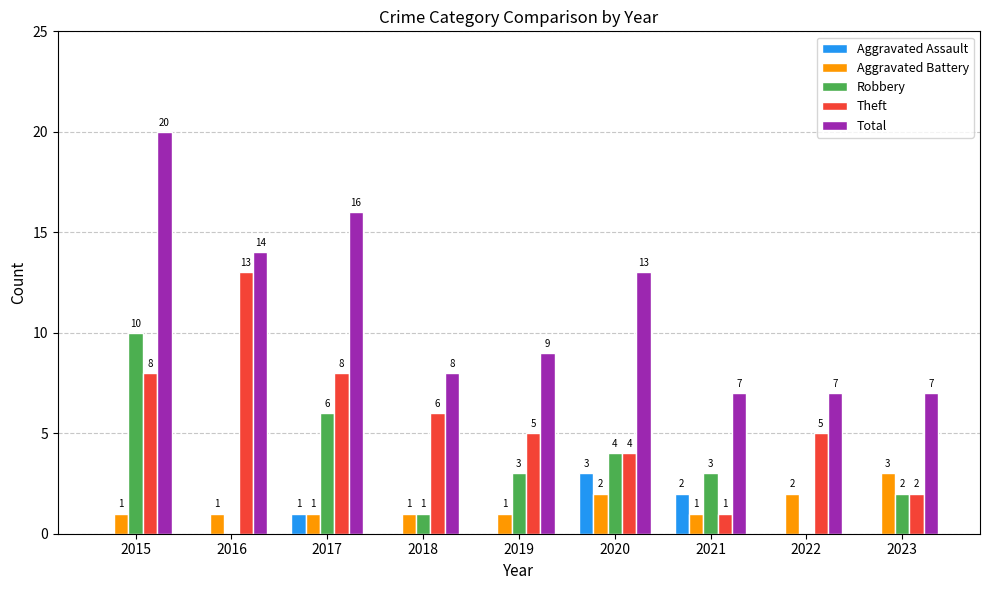

Which series changed the most between 2016 and 2023?

Theft